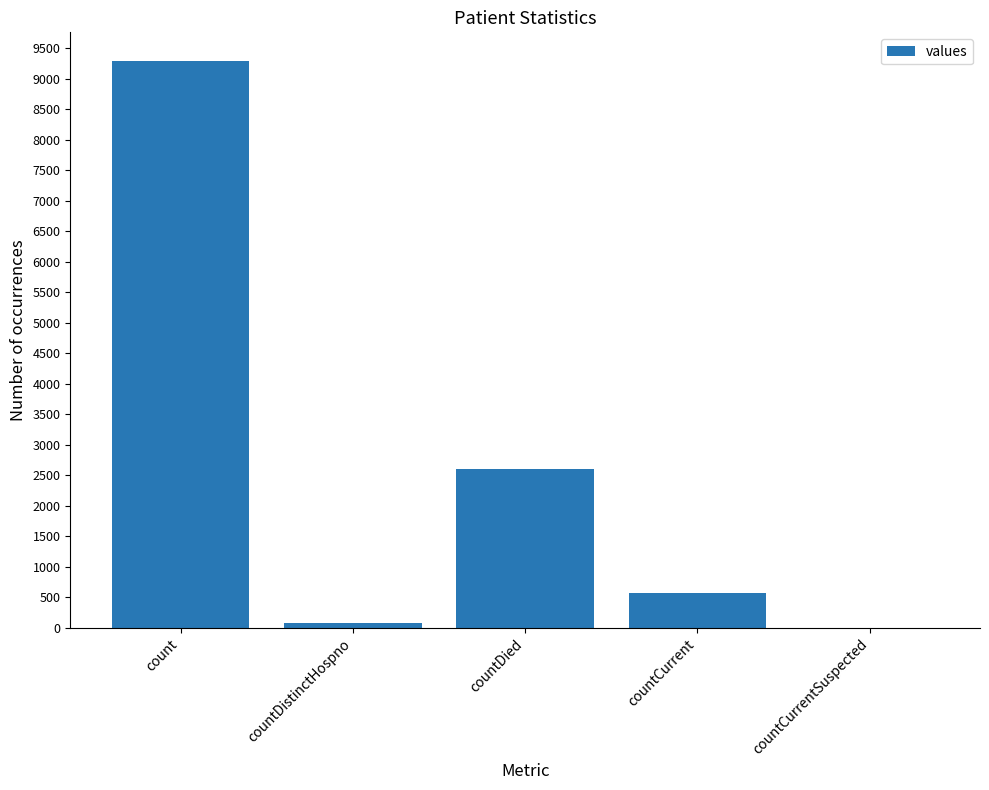

What is the maximum value shown in the chart?

9297